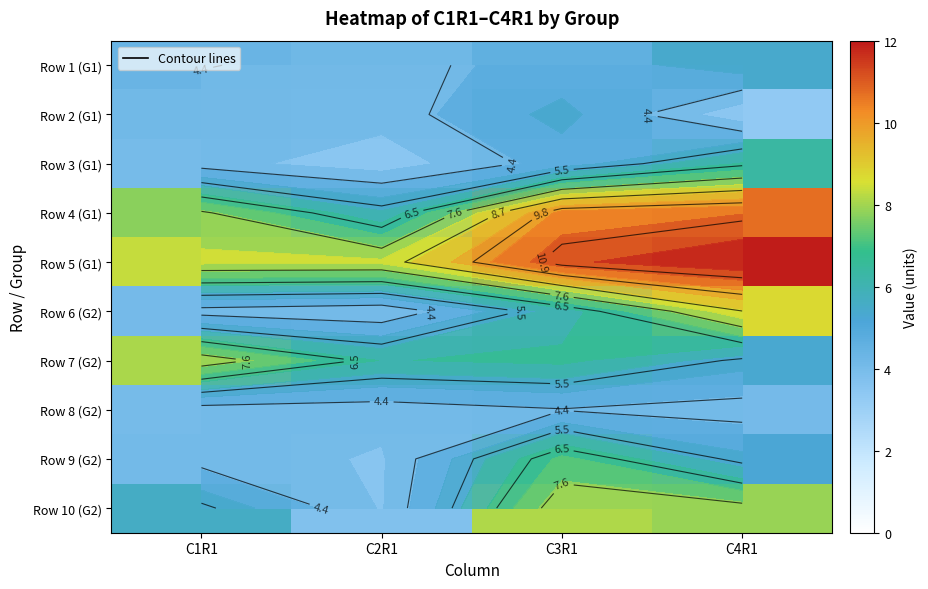

What is the spread (max minus min) of values at C1R1?

4.4